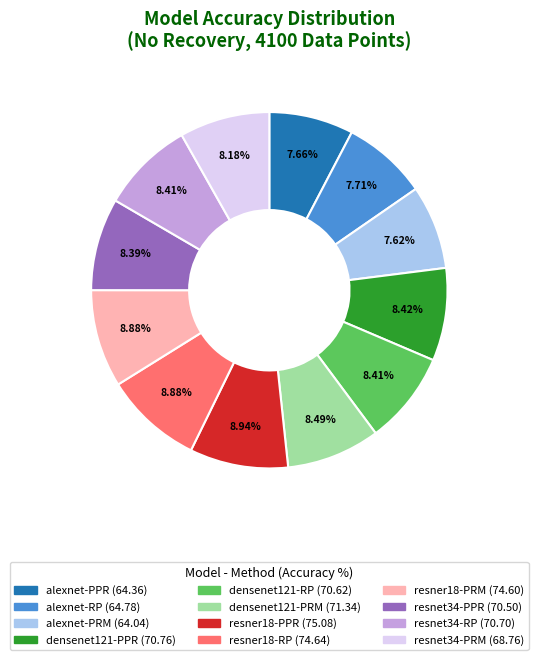

To the nearest percent, what percentage of the pie is resner18-PRM?

9%